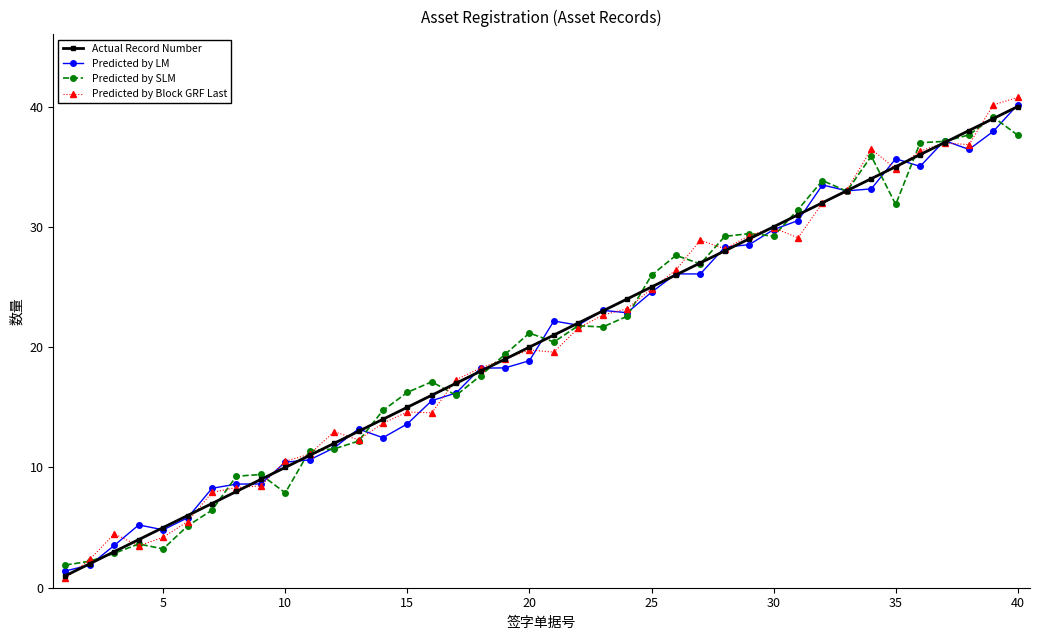

What is the value of the Predicted by Block GRF Last point at the 13th from the left?

12.3